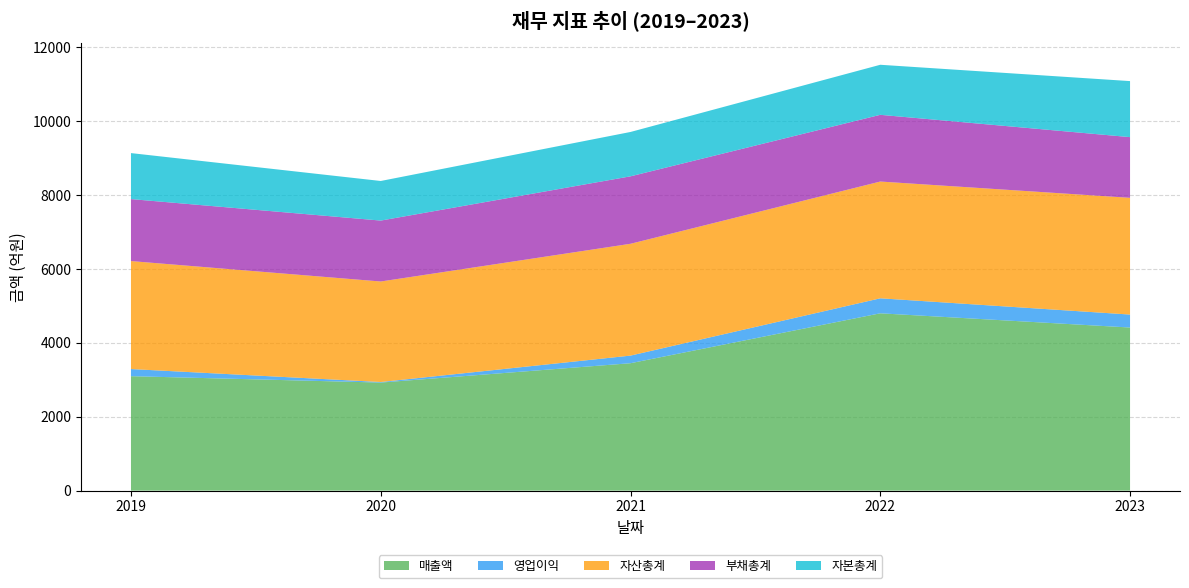

Reading left to right, extract all data points from this chart.

매출액: 3098	2925	3449	4800	4415
영업이익: 193	15	206	406	351
자산총계: 2923	2721	3027	3161	3160
부채총계: 1678	1649	1826	1806	1643
자본총계: 1245	1072	1201	1355	1517